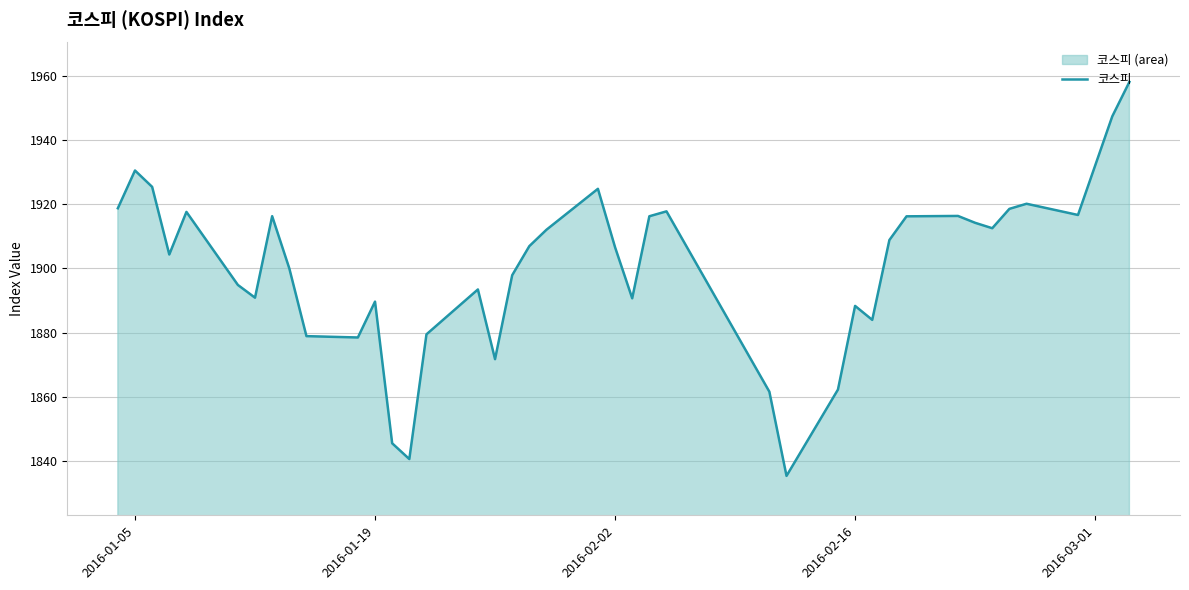

What is the smallest value displayed?

1835.3